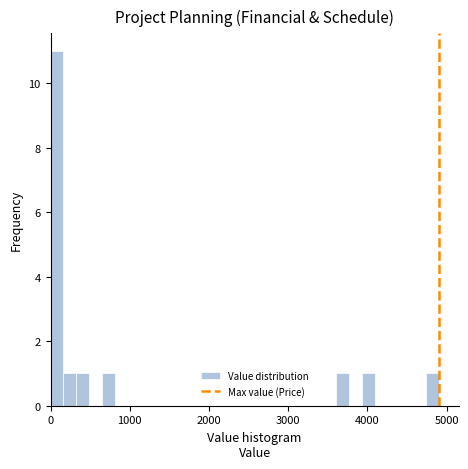

Read against the x-axis, roughly where is the centre of the tallest bar?

100